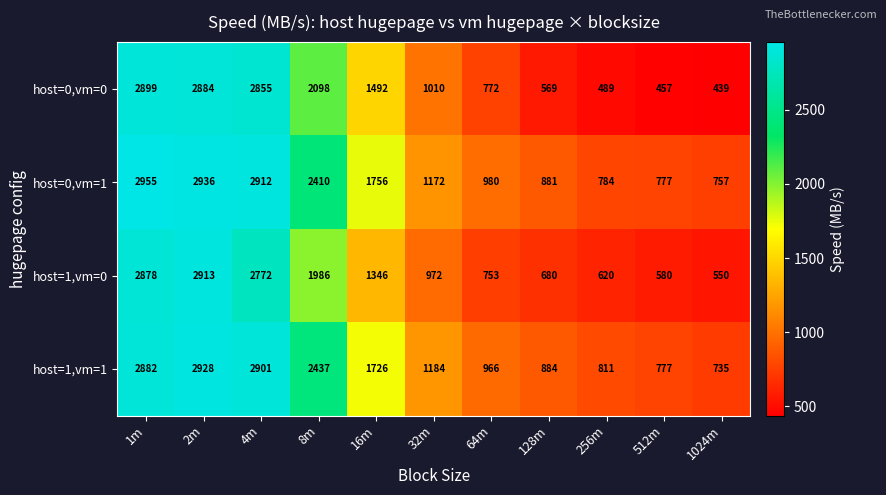

What is the lowest value of the host=0,vm=1 series?

757